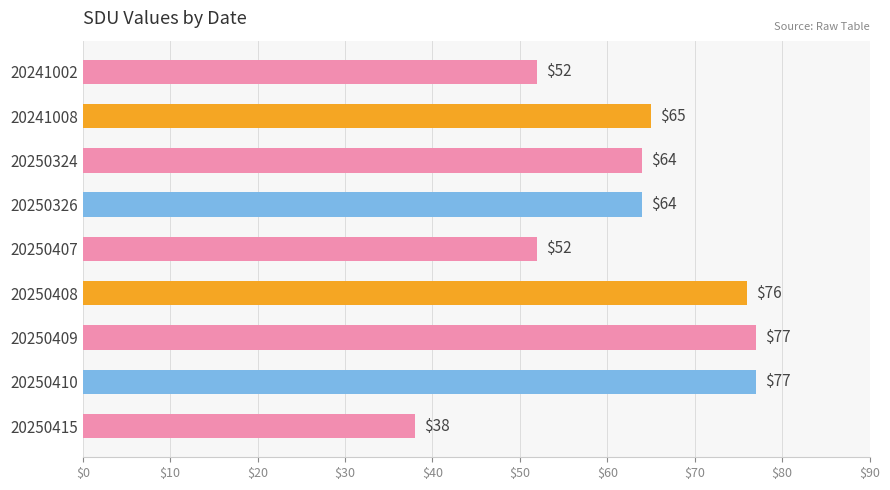

Reading top to bottom, extract all data points from this chart.

20241002=52	20241008=65	20250324=64	20250326=64	20250407=52	20250408=76	20250409=77	20250410=77	20250415=38